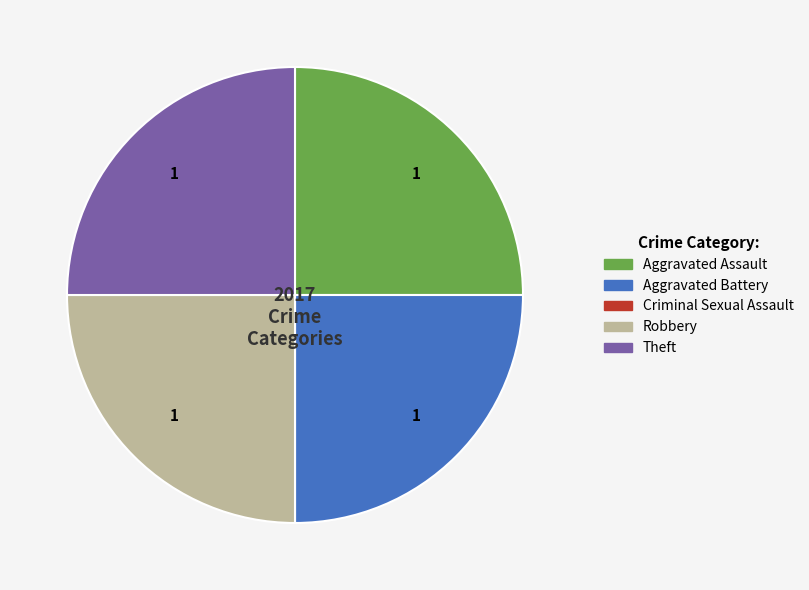

Does Aggravated Assault account for over 50% of the chart?

No